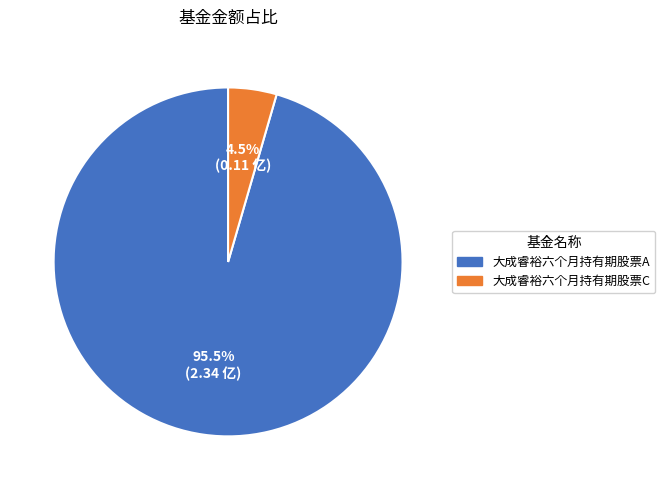

What portion of the pie excludes 大成睿裕六个月持有期股票A?

4.5%